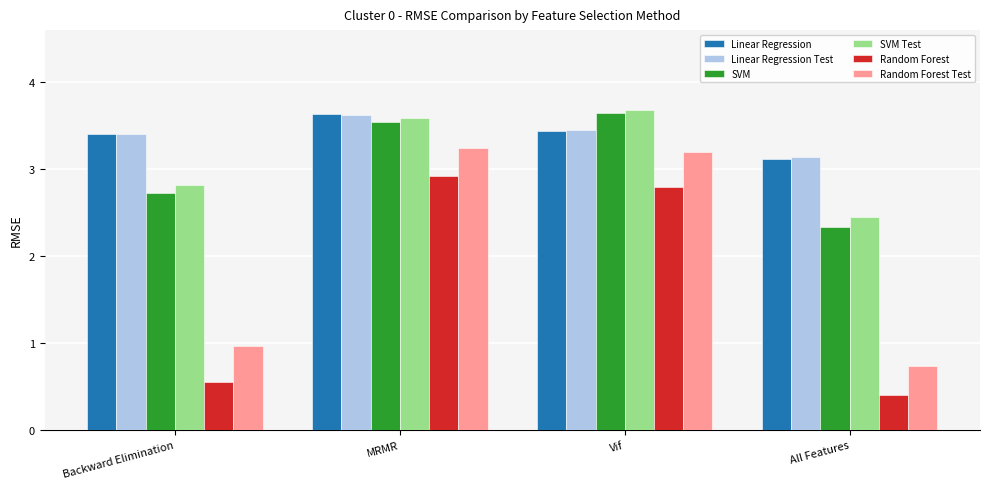

What is the value of the SVM Test bar at the 1st from the left?

2.8